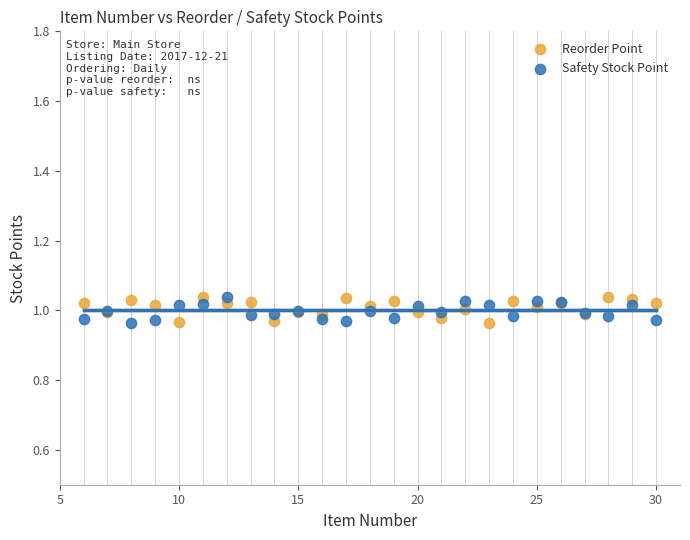

What is the X range (max minus min) for the scatter plot?

24.0